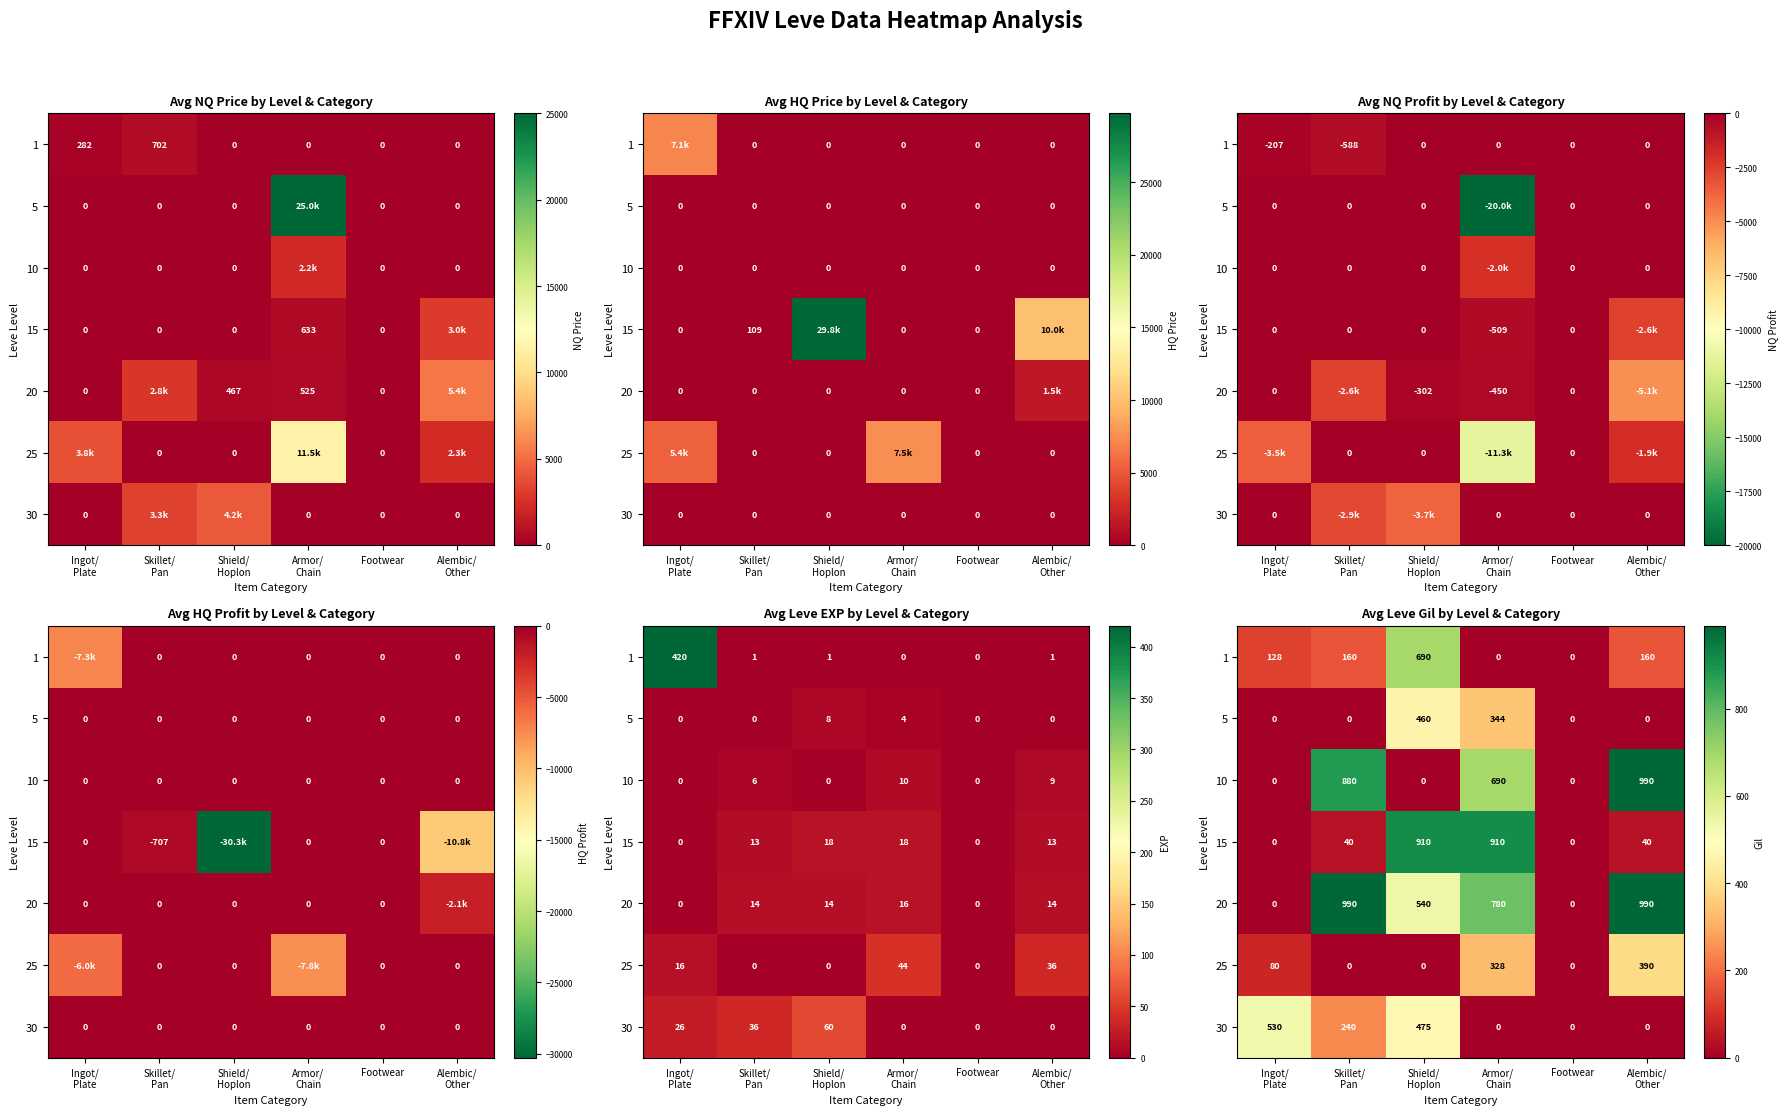

The value of 1 at Ingot/ Plate is 128.3. True or false?

True